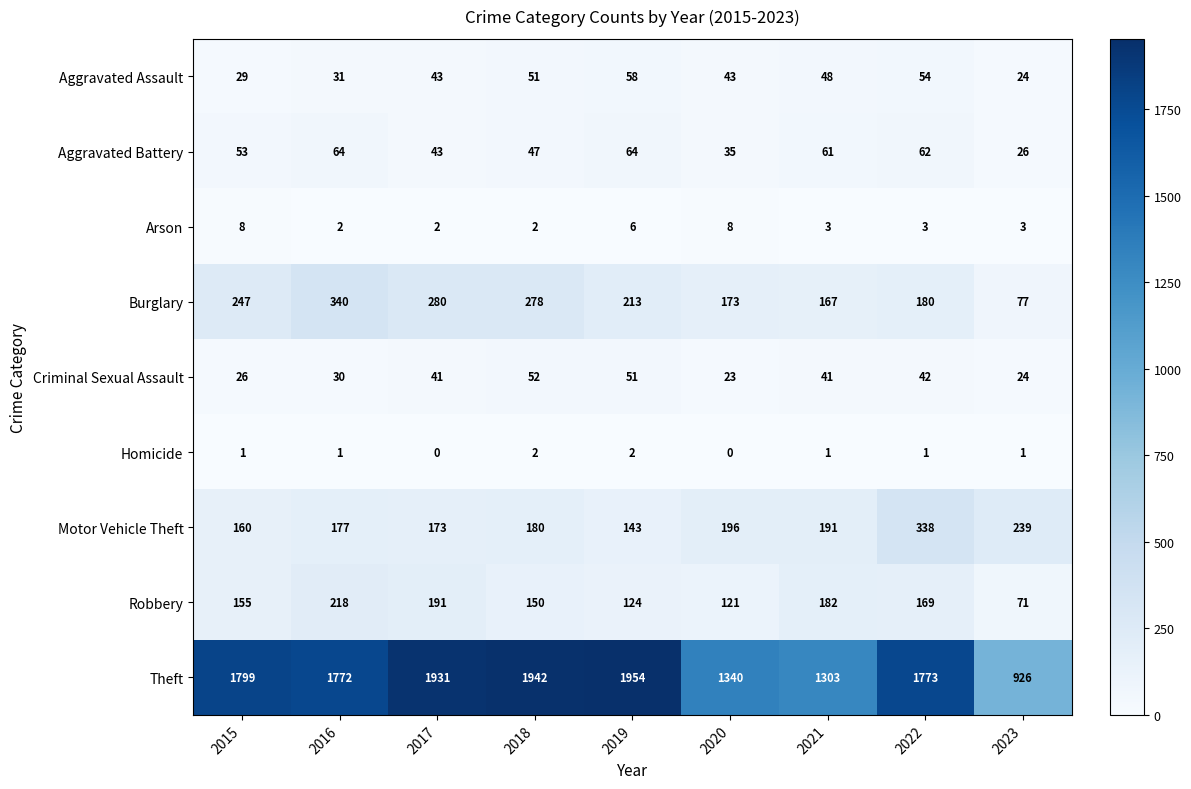

Where is Arson nearest to the value 5?

2019